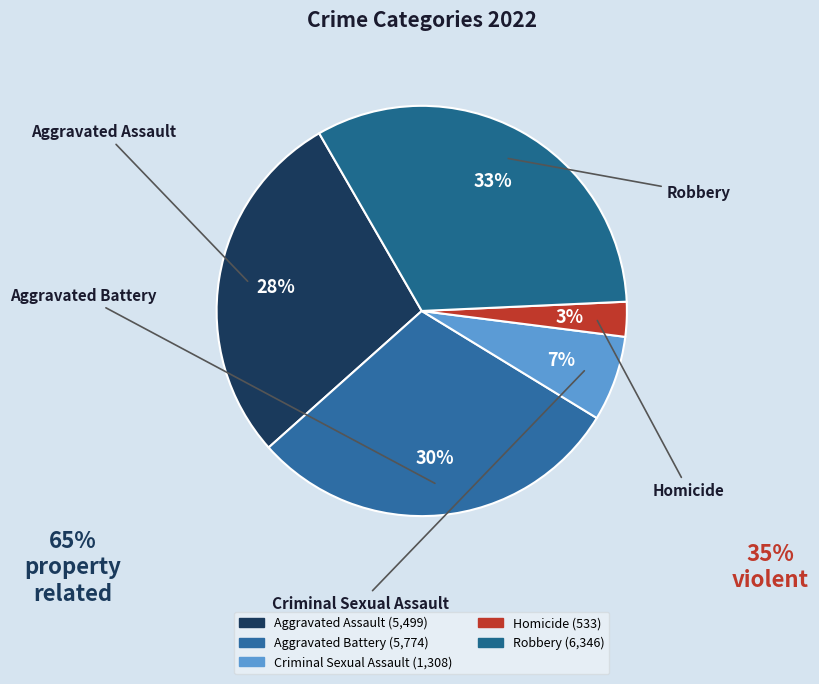

What is the change in value from Criminal Sexual Assault to Homicide?

-775